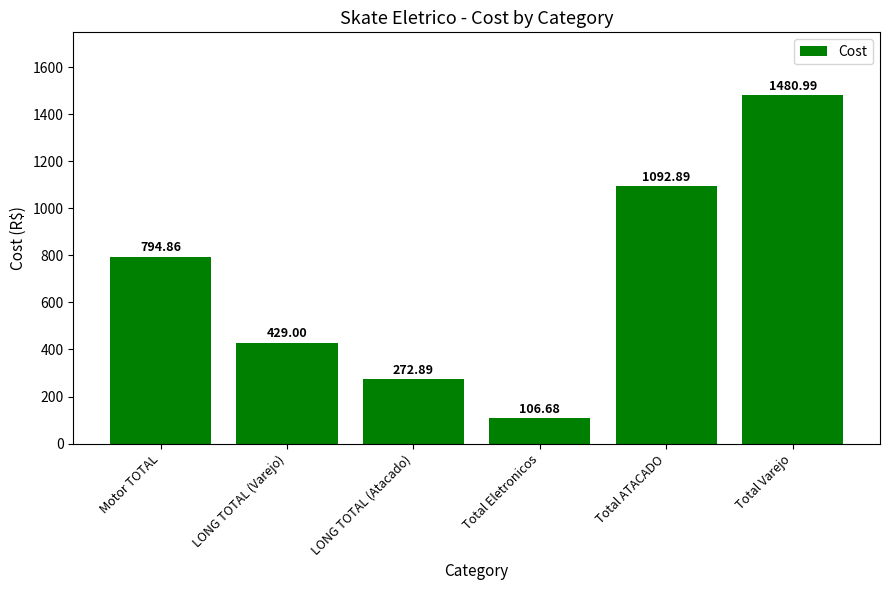

The chart shows a value of 205.8 at Motor TOTAL. True or false?

False